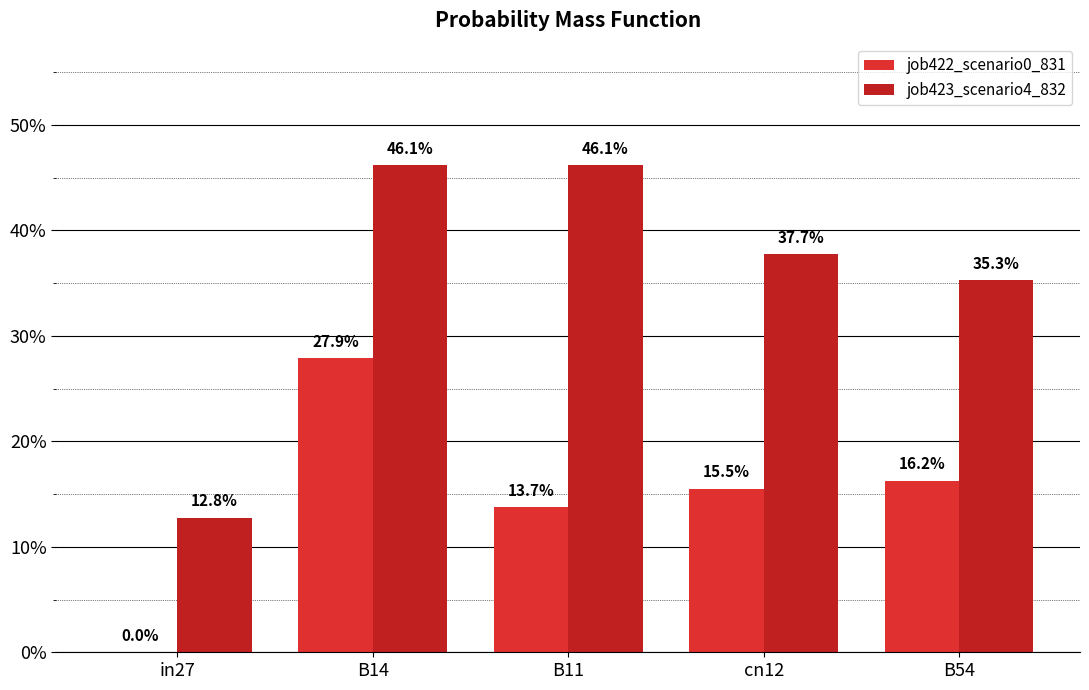

At cn12, list the series in order from largest to smallest.

job423_scenario4_832, job422_scenario0_831